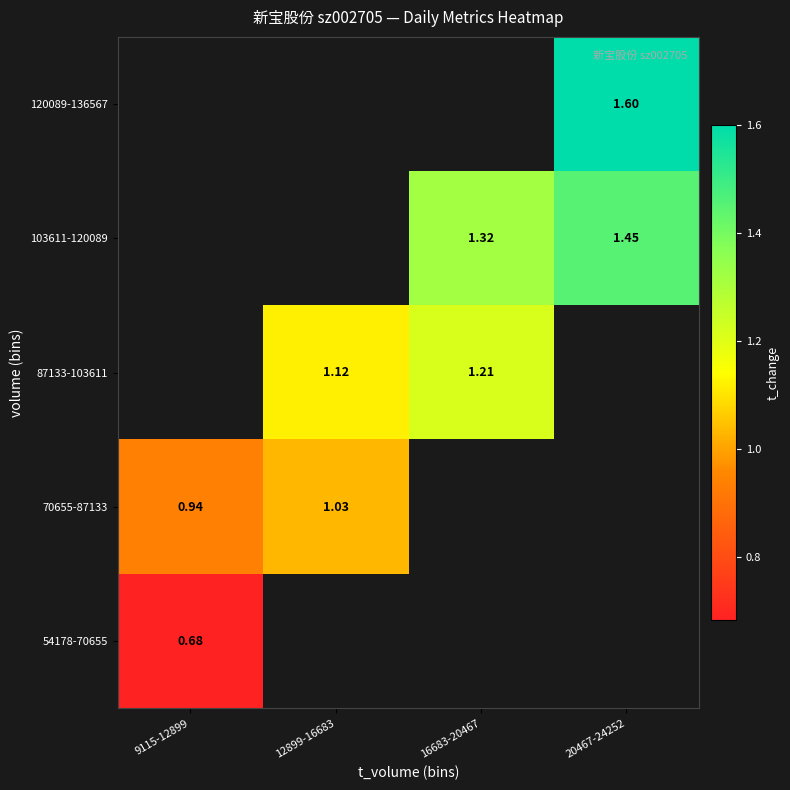

Which has a higher value, 9115-12899 or 20467-24252?

20467-24252